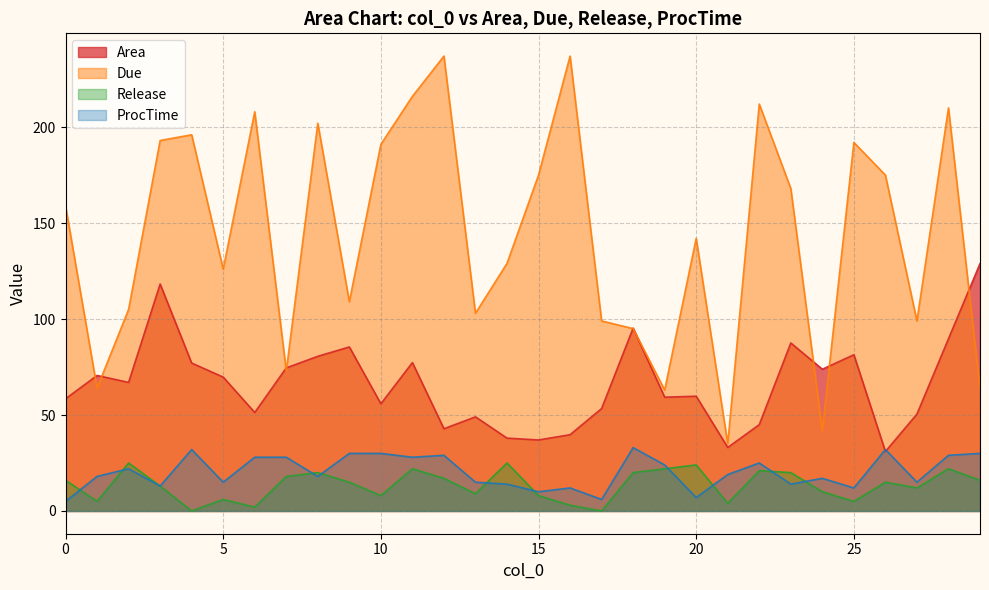

Which series changed the most between 27 and 19?

Due